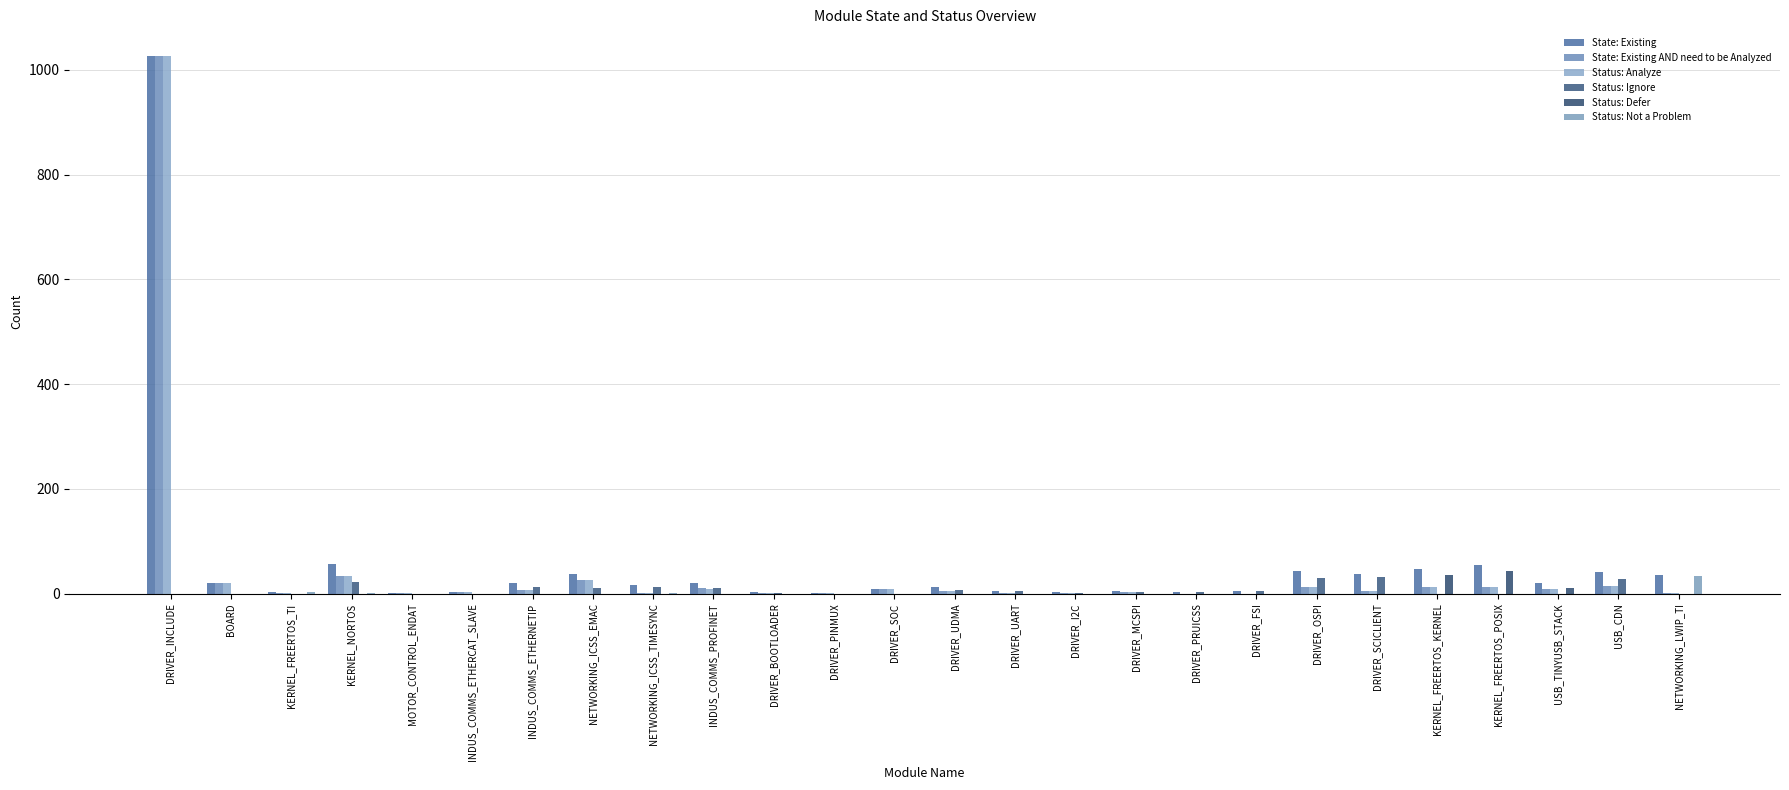

How many groups of bars are there?

26